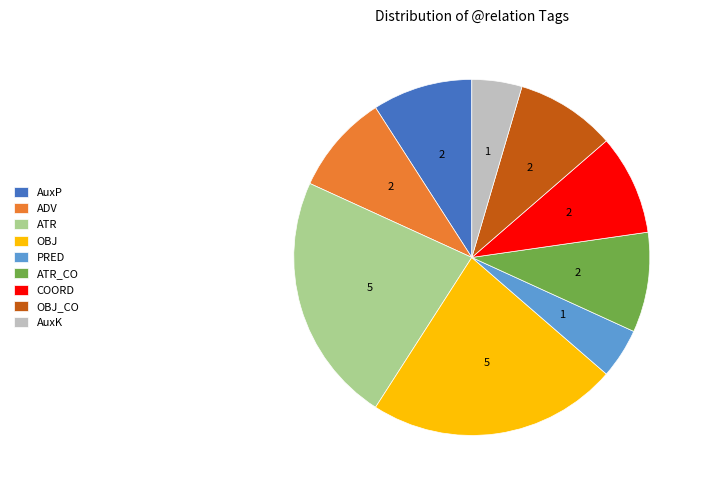

Which has a higher value, ATR_CO or ATR?

ATR